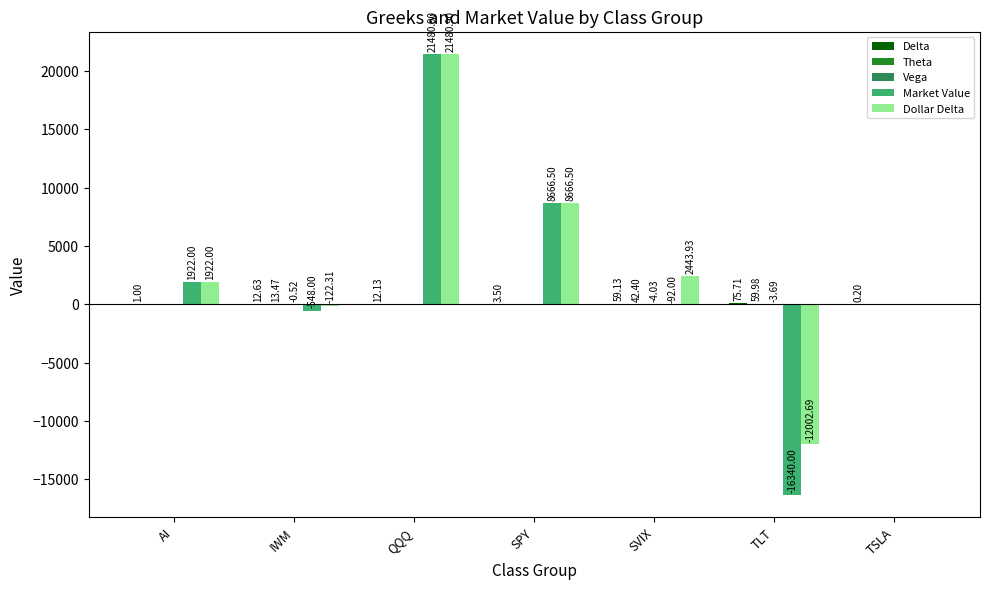

What is the greatest value displayed?

21480.9